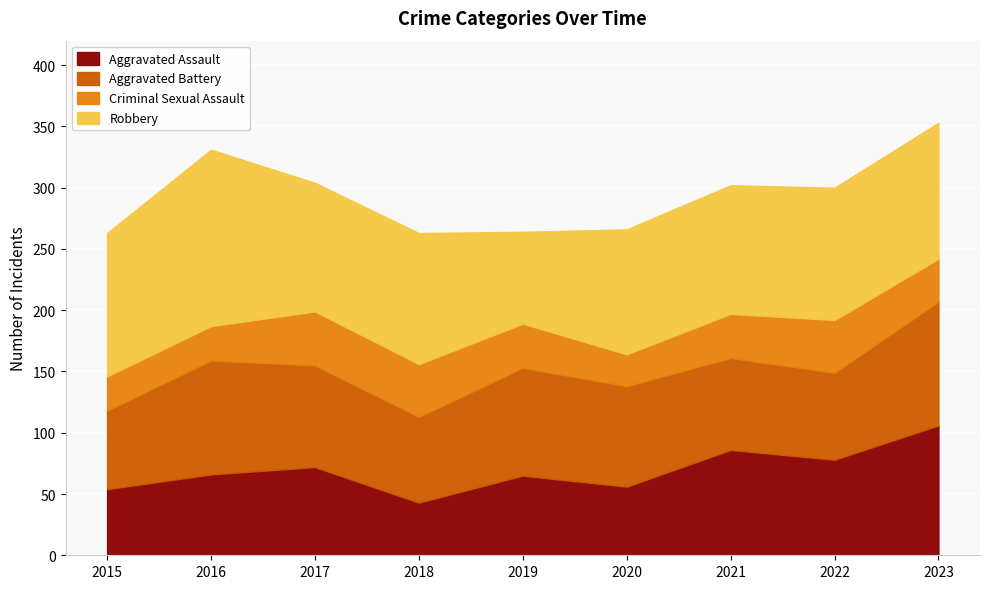

What is the total value across all series at 2019?

264